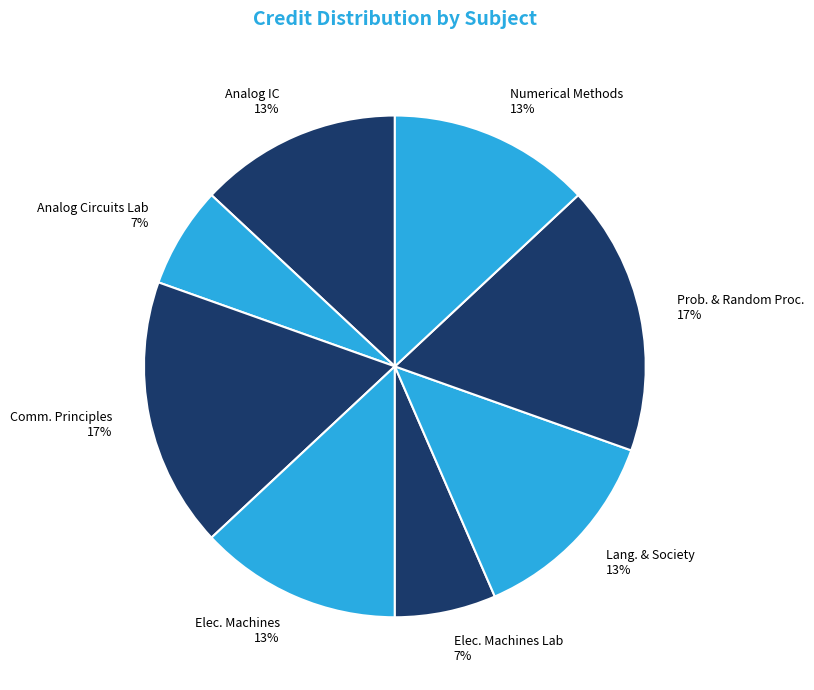

What percentage is the Elec. Machines slice, to the nearest percent?

13%